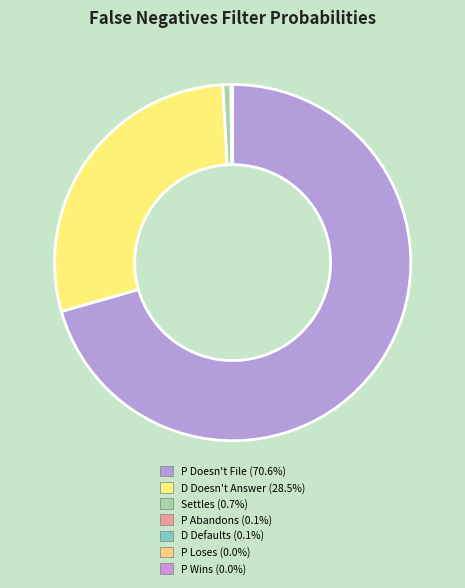

Which category accounts for the majority?

P Doesn't File